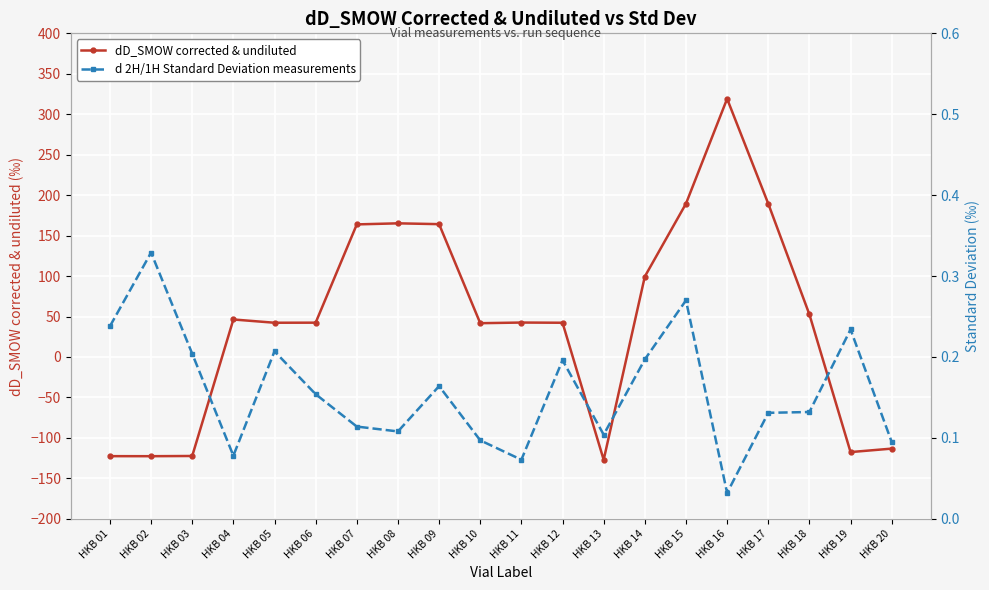

At which label is dD_SMOW corrected & undiluted closest to 96?

HKB 14